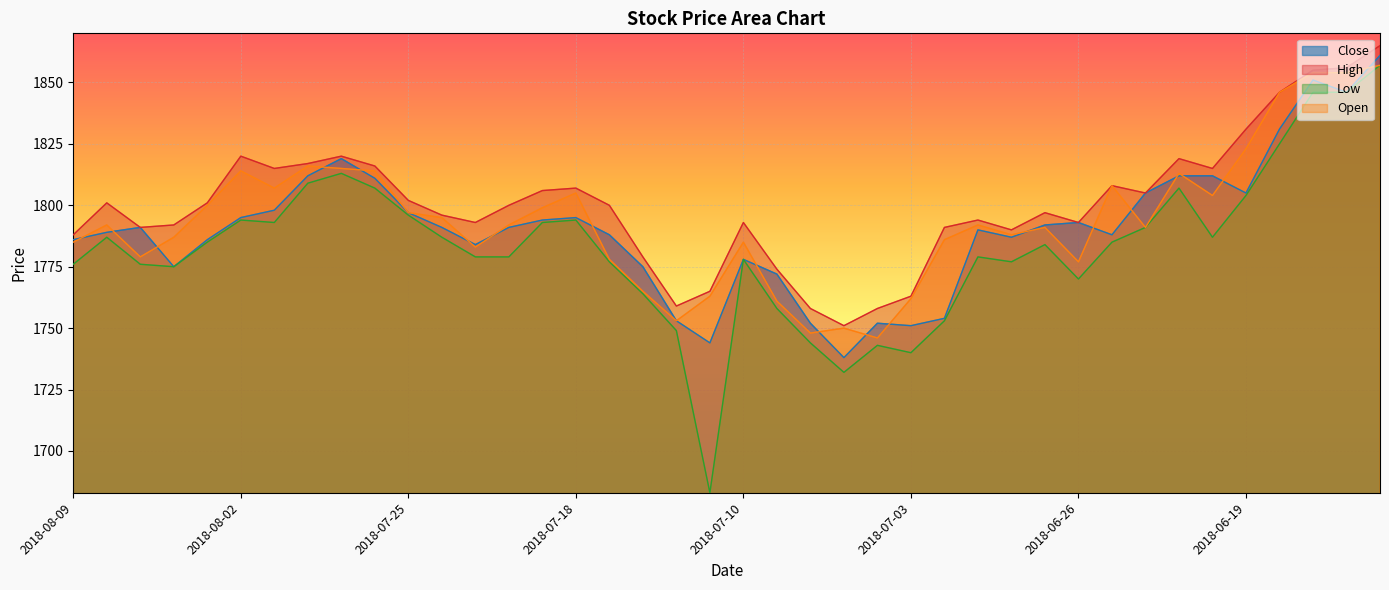

True or false: Close and High intersect in this chart.

False